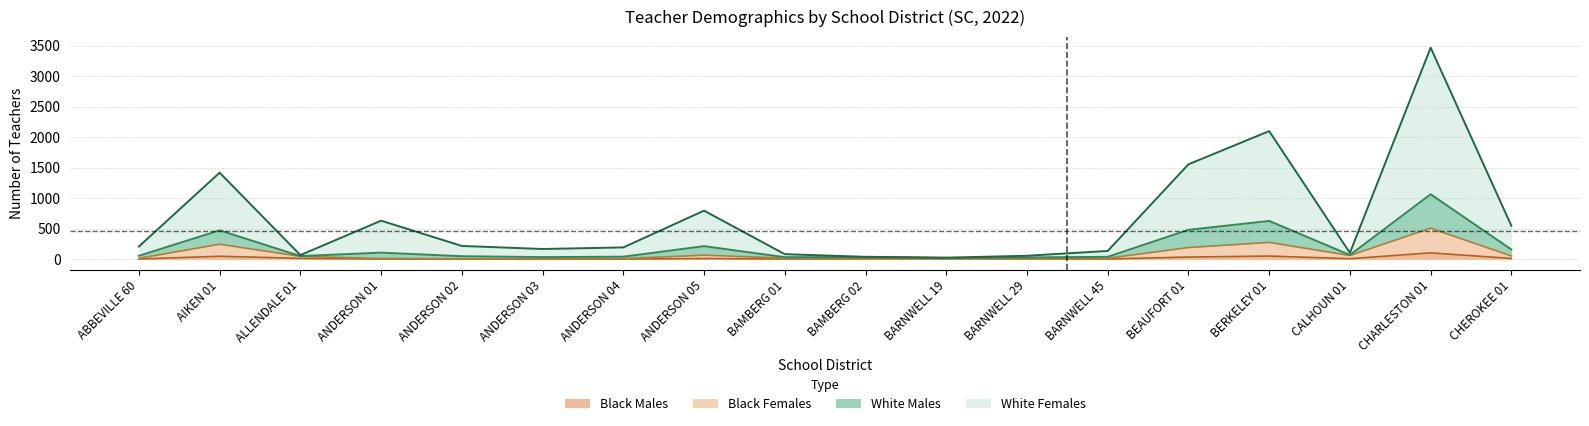

What position from the right is BARNWELL 19?

8